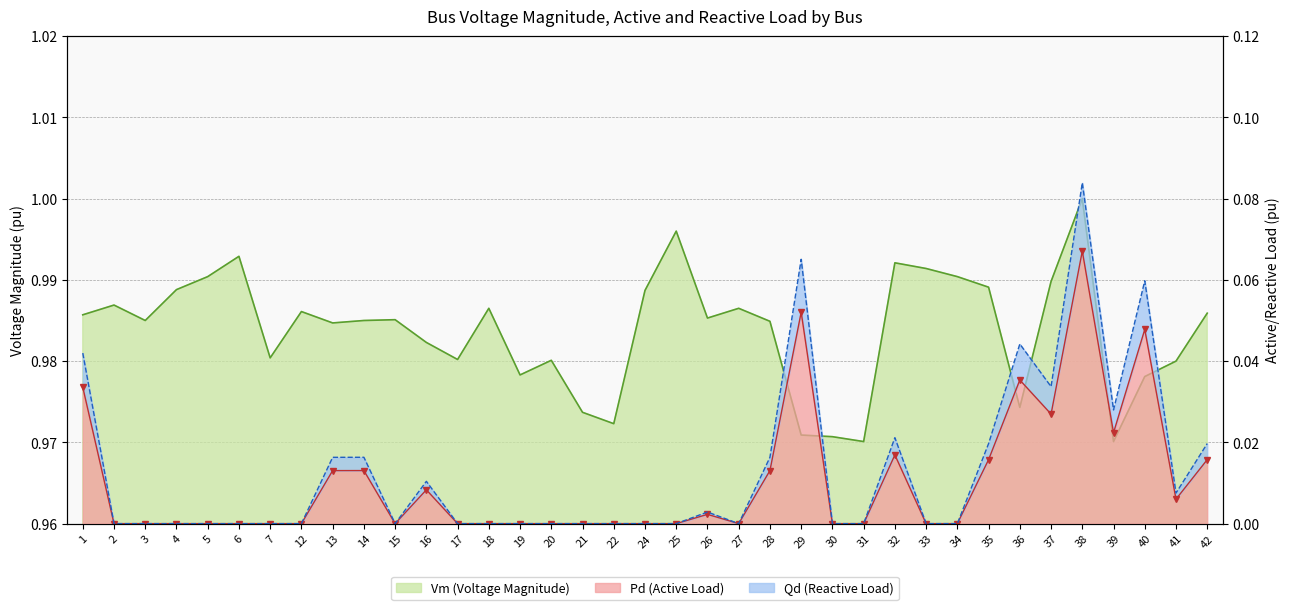

Rank the series at 26 from highest to lowest value.

Vm, Qd, Pd